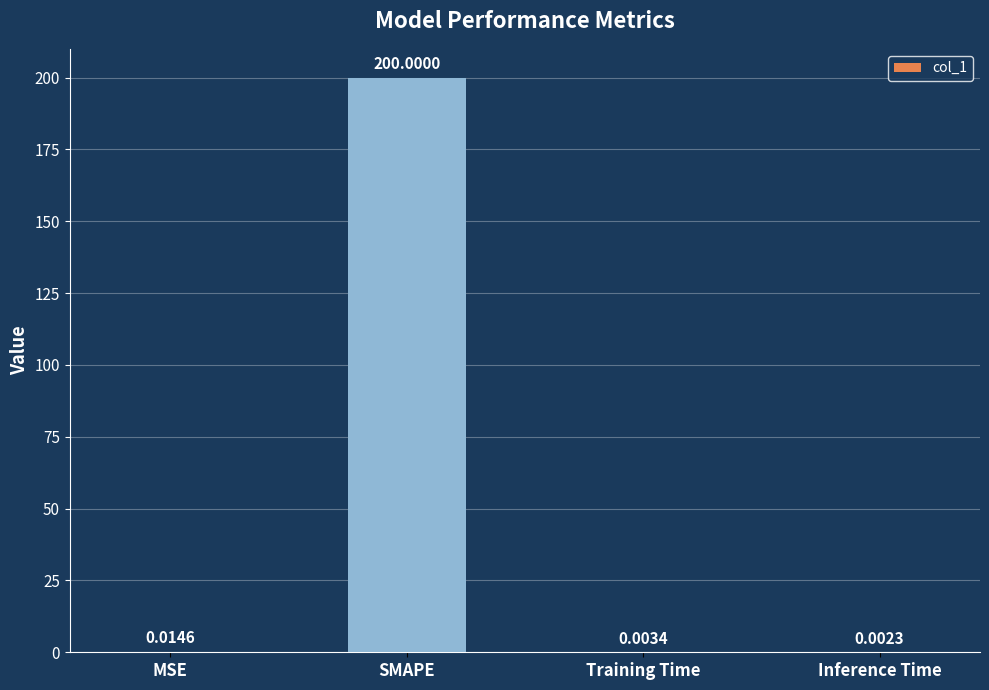

Between Inference Time and Training Time, which is larger?

Training Time